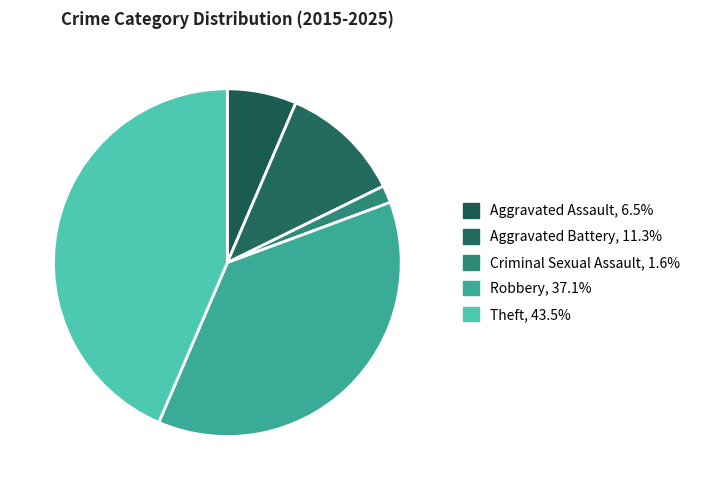

Do Aggravated Assault and Robbery together represent more than half of the pie?

No